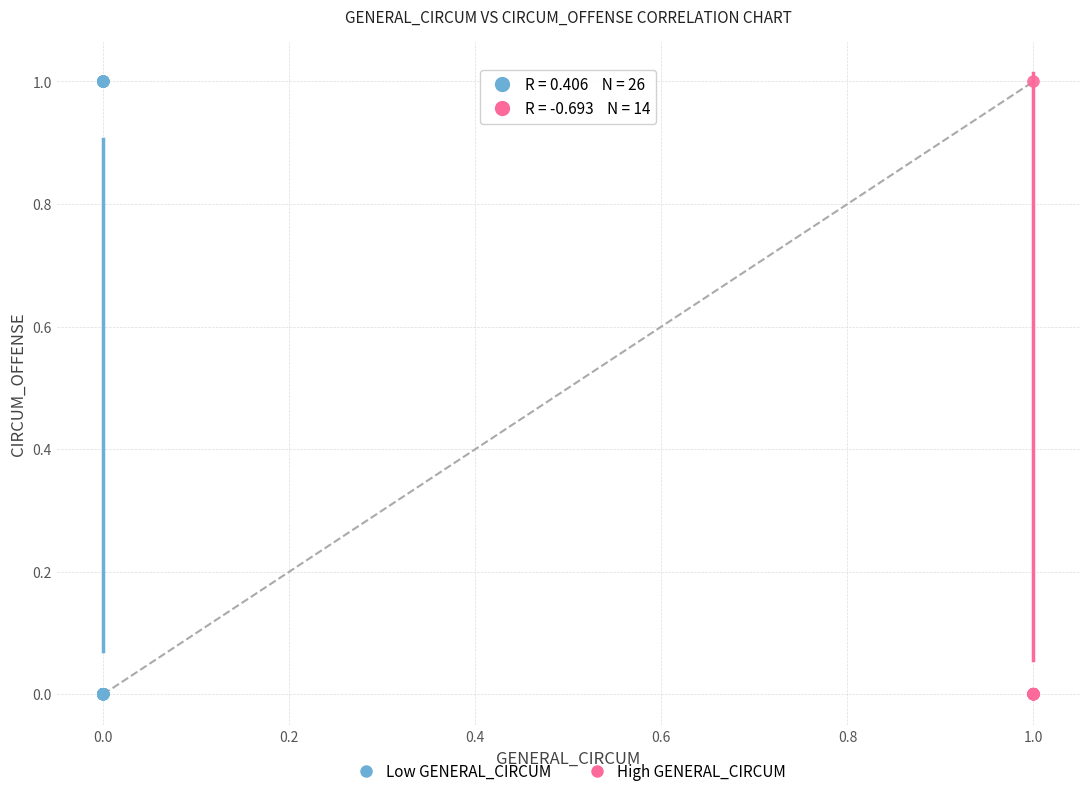

What are all the series names shown in the legend?

Low GENERAL_CIRCUM, High GENERAL_CIRCUM